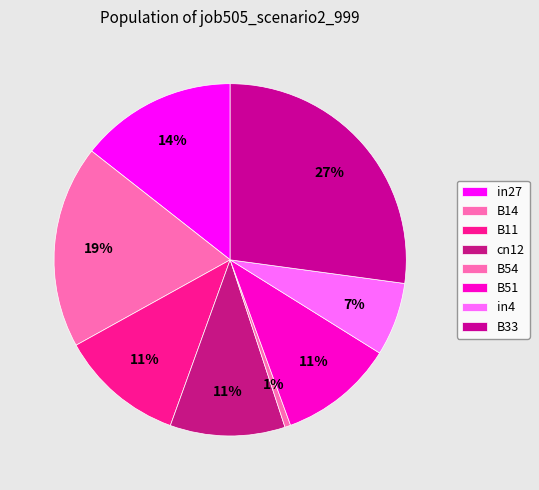

Which category has the smallest portion of the pie?

B54